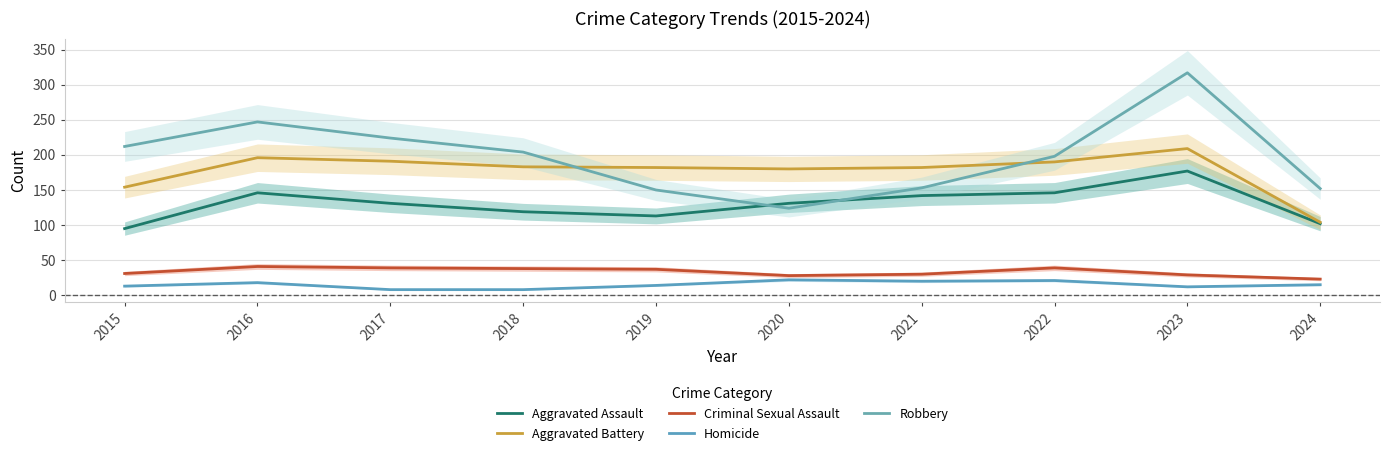

Does the chart have visible grid lines?

Yes